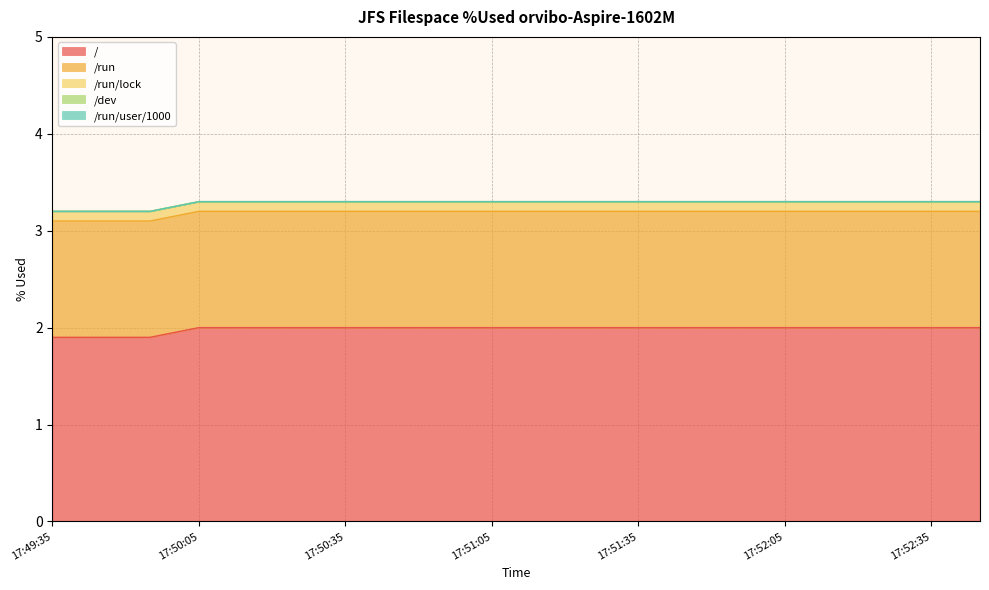

Which series has the widest spread of values?

/